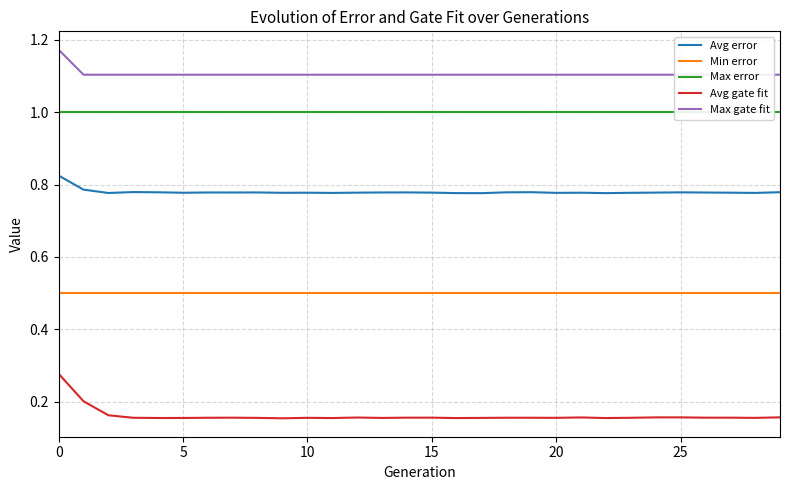

What is the label of the 6th point from the right?

24